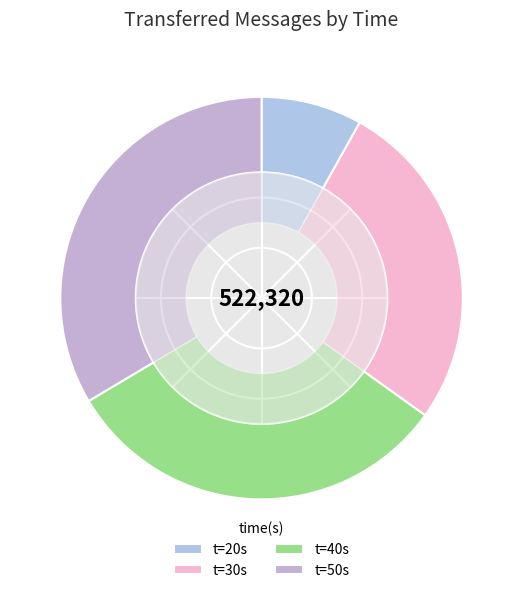

To the nearest percent, what is the combined percentage of 40 and 20?

40%